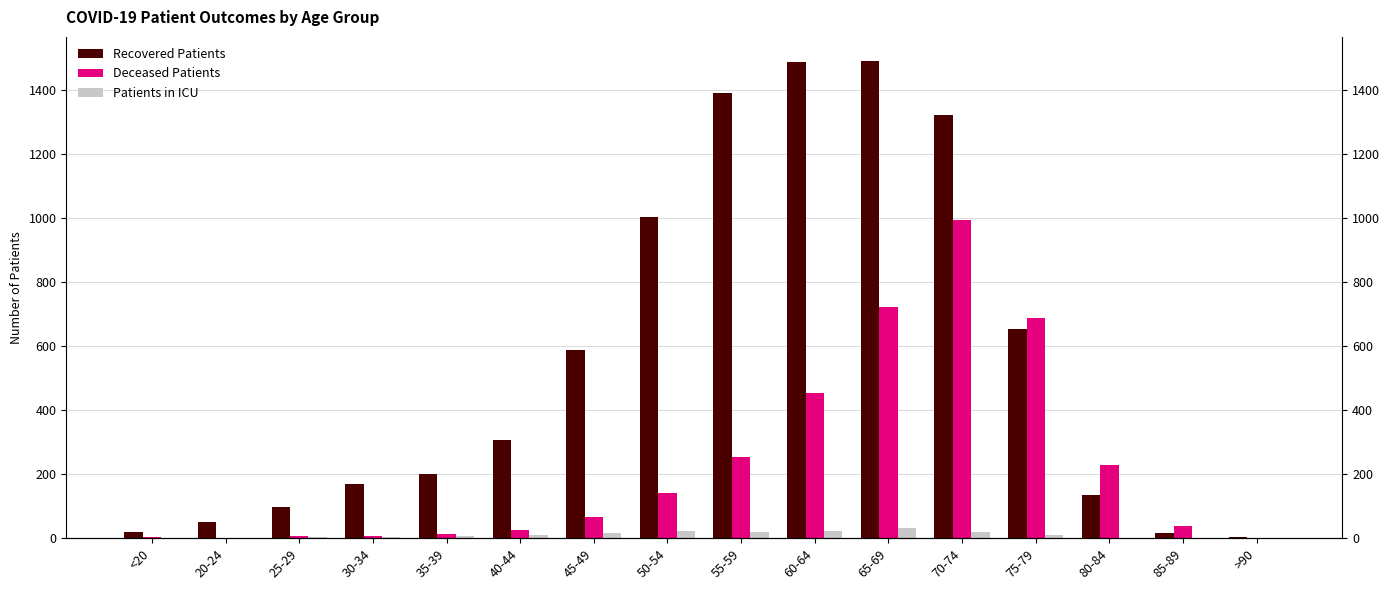

Reading left to right, transcribe all the data shown in this chart.

Recovered Patients: <20=20	20-24=49	25-29=98	30-34=170	35-39=201	40-44=305	45-49=588	50-54=1002	55-59=1390	60-64=1485	65-69=1490	70-74=1320	75-79=654	80-84=136	85-89=17	>90=3
Deceased Patients: <20=3	20-24=0	25-29=7	30-34=6	35-39=14	40-44=27	45-49=65	50-54=142	55-59=253	60-64=453	65-69=721	70-74=993	75-79=688	80-84=227	85-89=37	>90=2
Patients in ICU: <20=2	20-24=1	25-29=3	30-34=3	35-39=8	40-44=9	45-49=15	50-54=23	55-59=20	60-64=22	65-69=32	70-74=19	75-79=10	80-84=1	85-89=1	>90=0